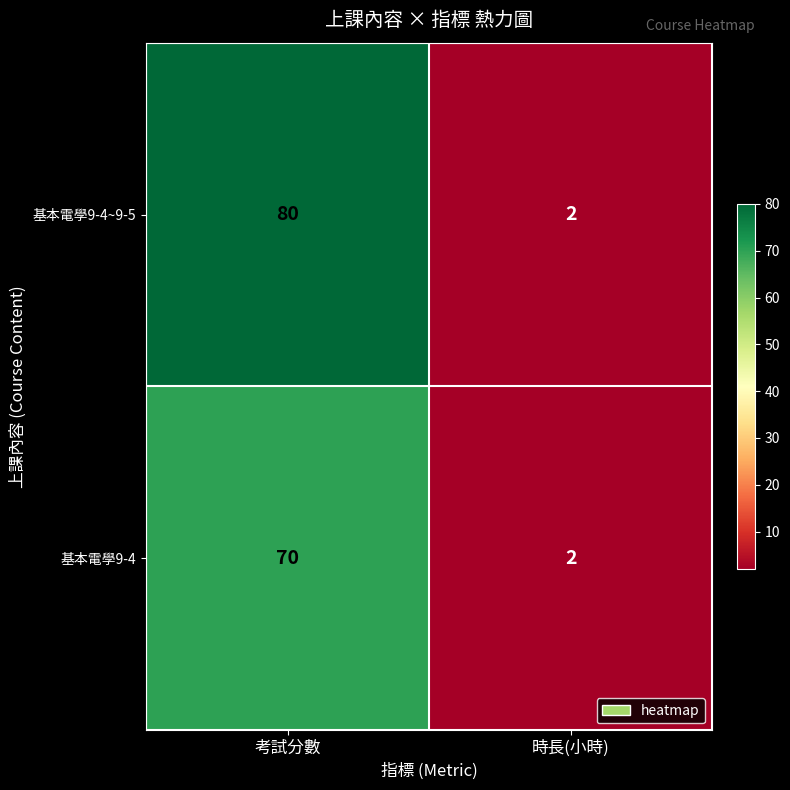

Which category has the highest value in the 基本電學9-4 series?

考試分數